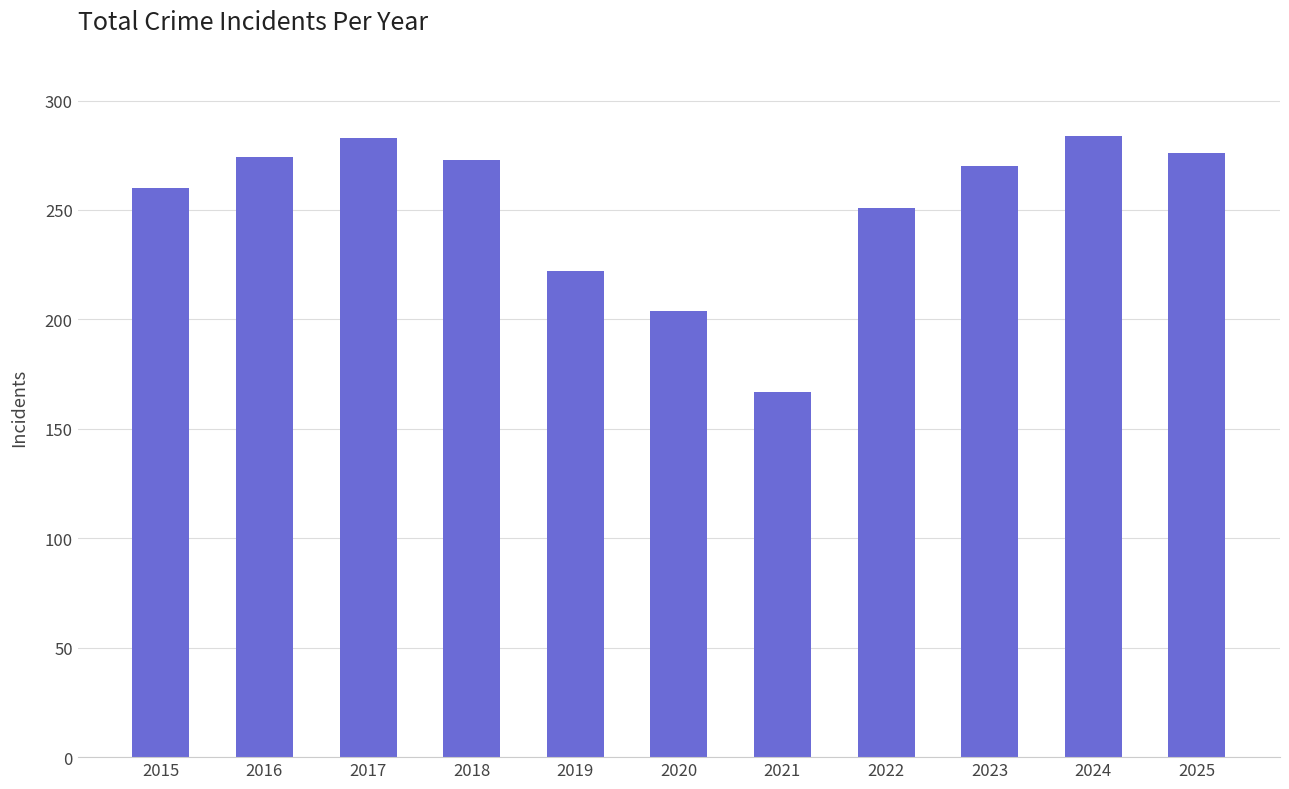

Which category has the lowest value across all series?

2021